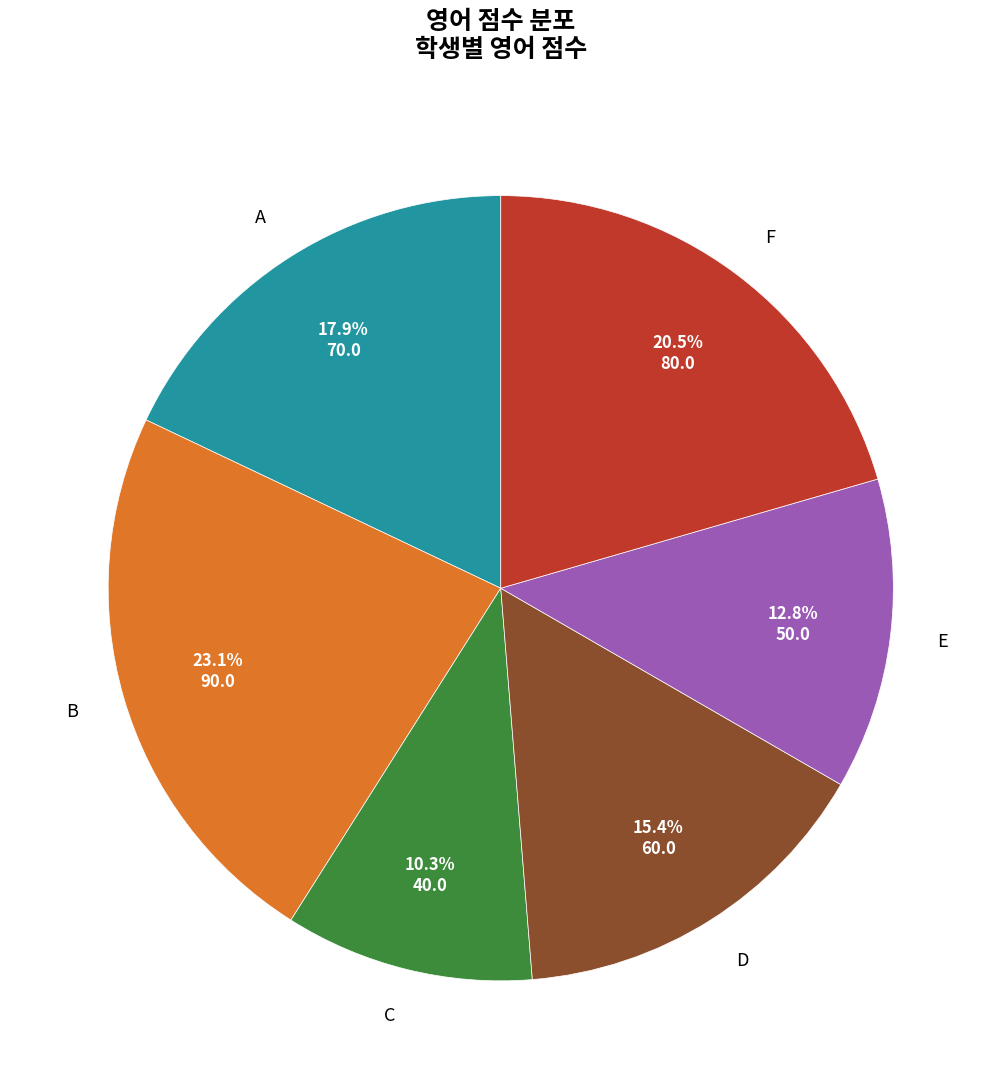

How many segments does this pie chart have?

6